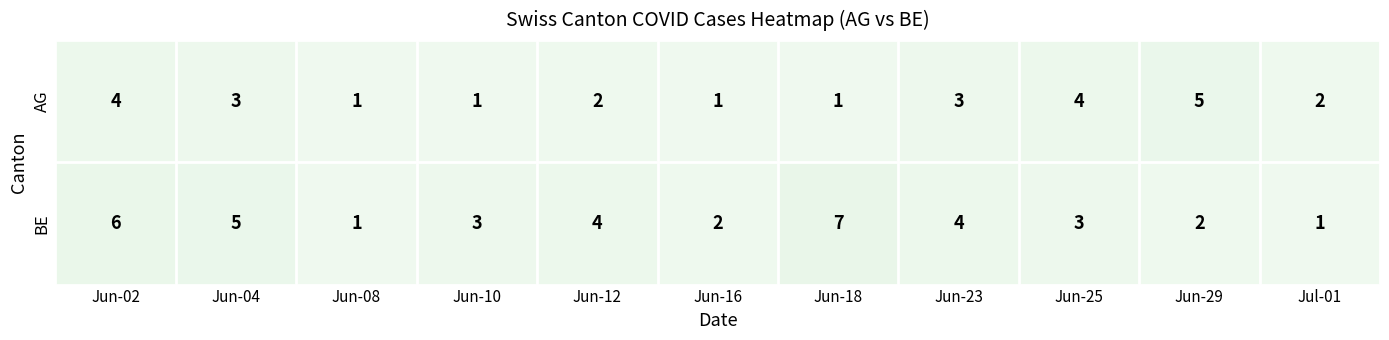

Reading right to left, list all the values displayed in this chart.

AG: Jul-01=2	Jun-29=5	Jun-25=4	Jun-23=3	Jun-18=1	Jun-16=1	Jun-12=2	Jun-10=1	Jun-08=1	Jun-04=3	Jun-02=4
BE: Jul-01=1	Jun-29=2	Jun-25=3	Jun-23=4	Jun-18=7	Jun-16=2	Jun-12=4	Jun-10=3	Jun-08=1	Jun-04=5	Jun-02=6